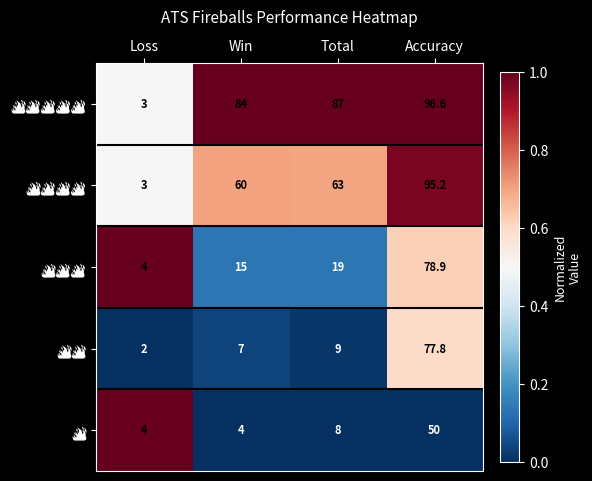

At which category is the sum across all series the highest?

Accuracy